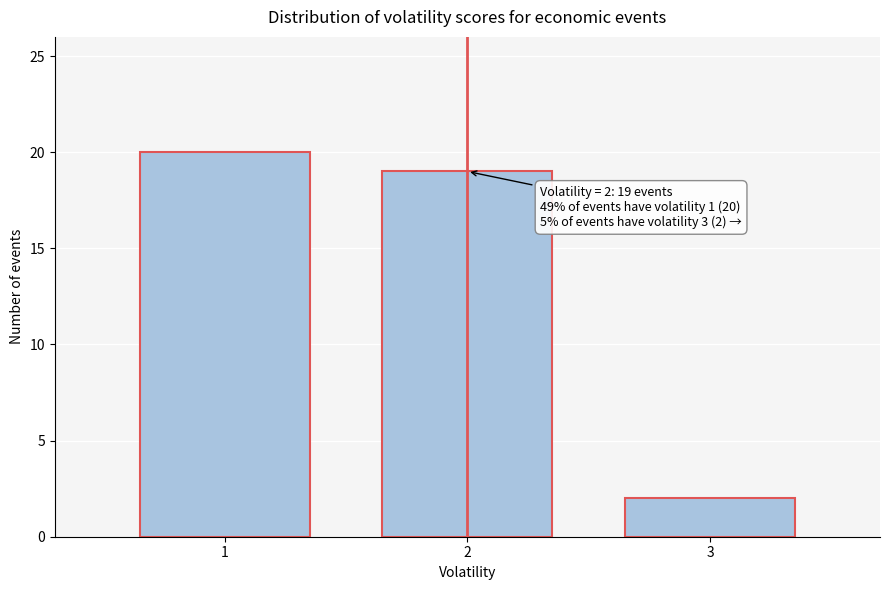

Which range on the x-axis has the tallest bar?

0.5 to 1.5